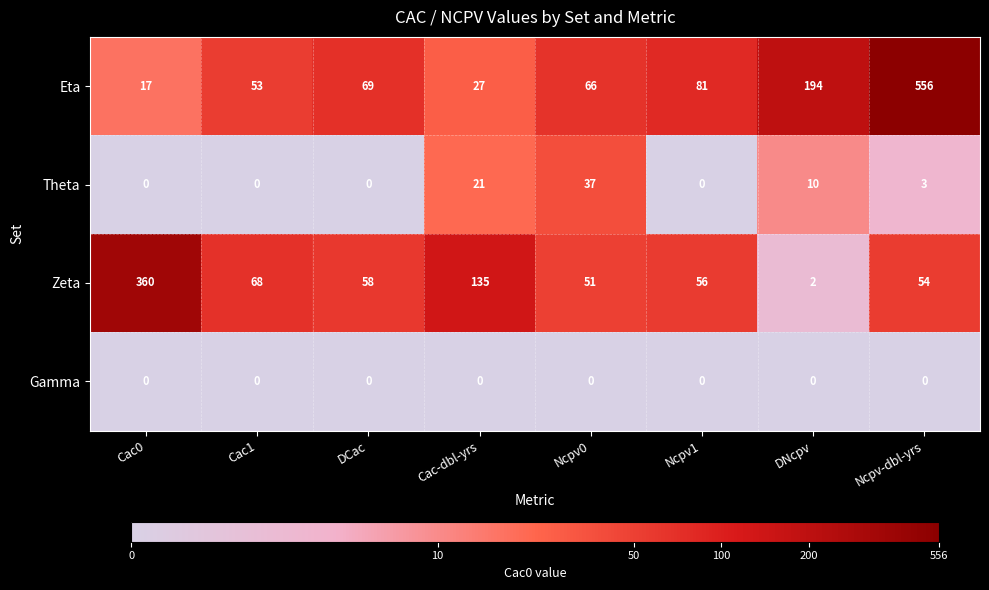

Where is Theta nearest to the value 18?

Cac-dbl-yrs